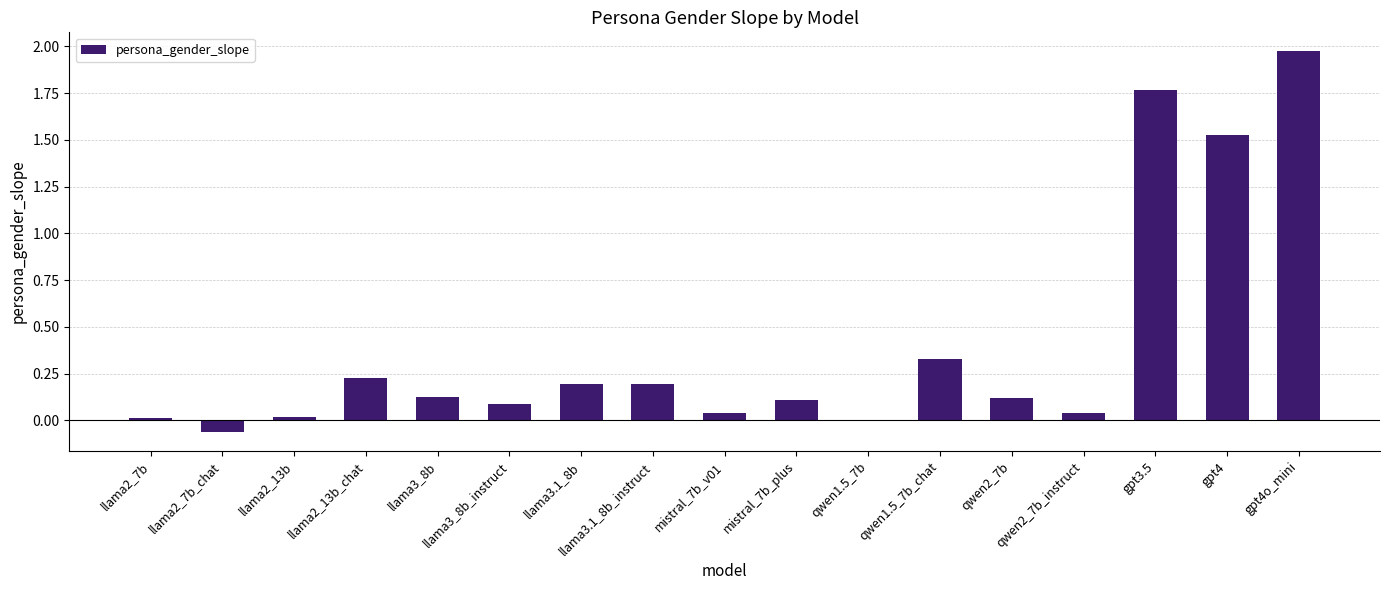

True or false: the data shows 0.1 at qwen2_7b.

True